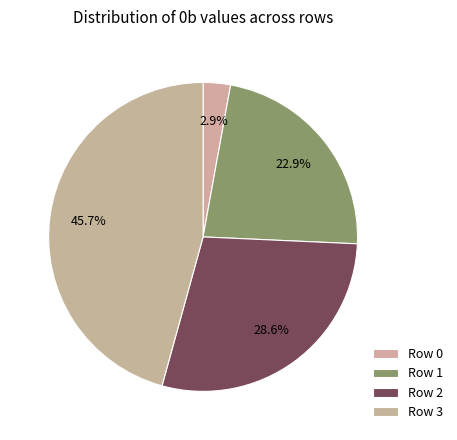

What percentage is the Row 1 slice, to the nearest percent?

23%